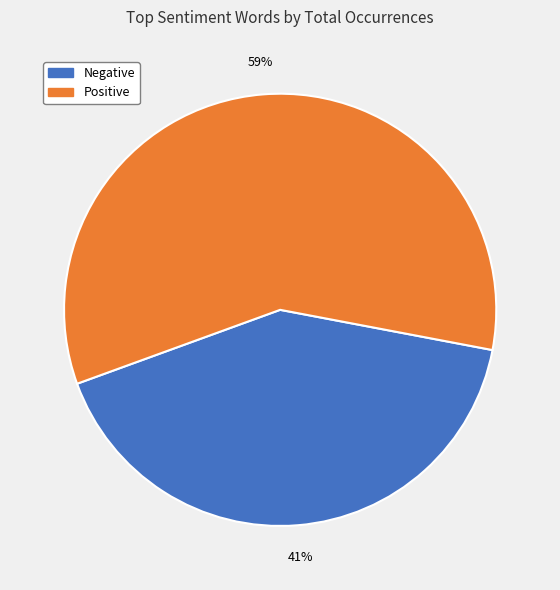

To the nearest percent, what percentage of the pie is Negative?

41%